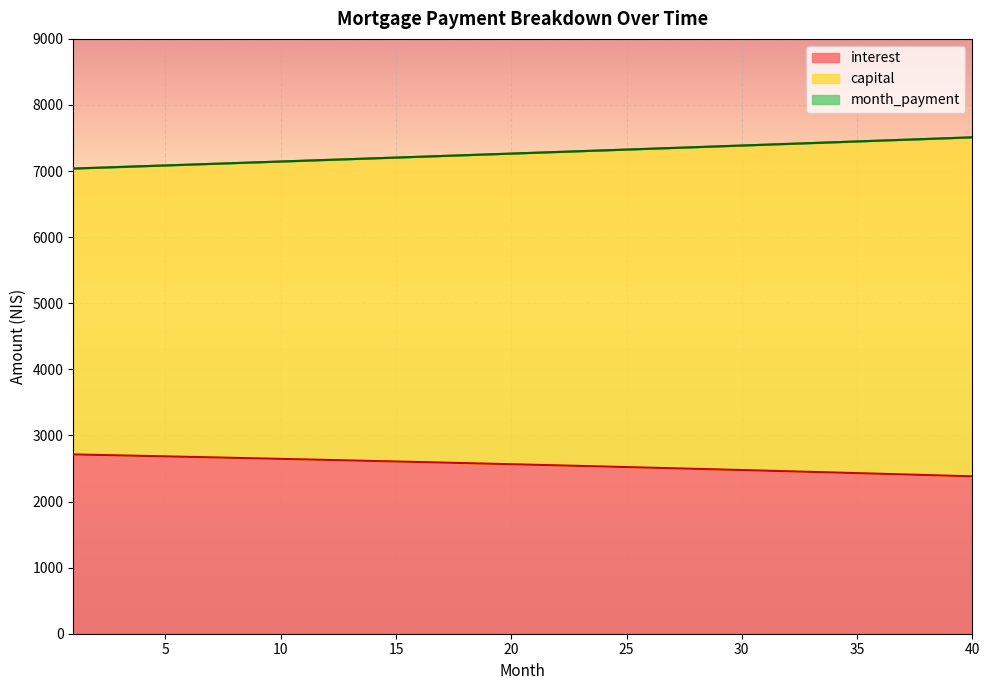

How many values in the interest series are below 2564?

20